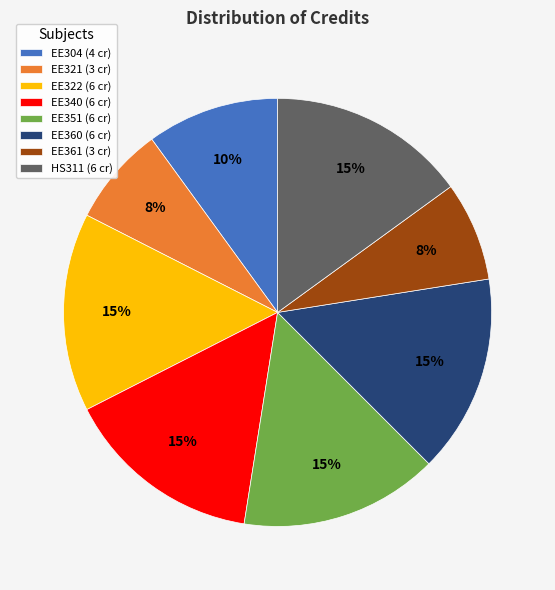

Do EE351 and EE321 together represent more than half of the pie?

No